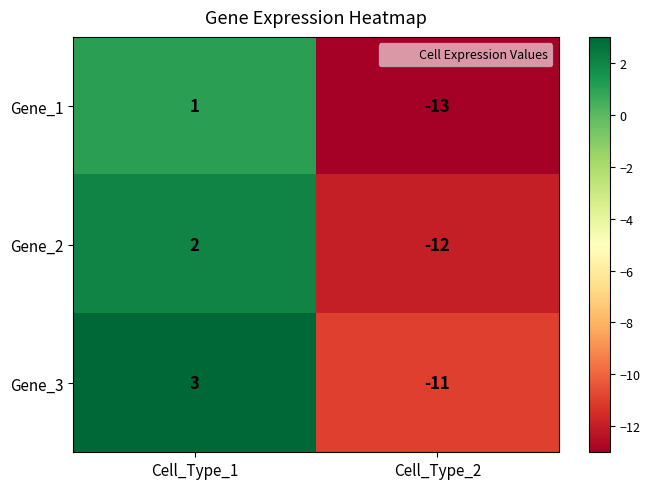

Where is Gene_3 nearest to the value -4?

Cell_Type_1